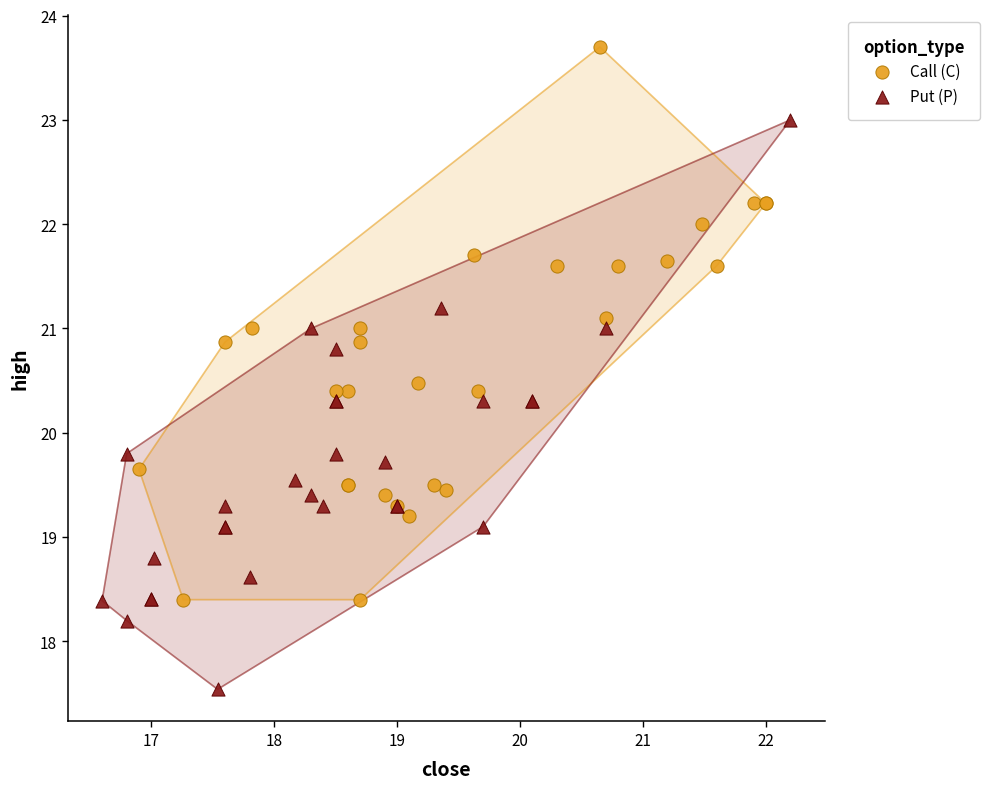

Which series contains the highest Y value?

Call (C)